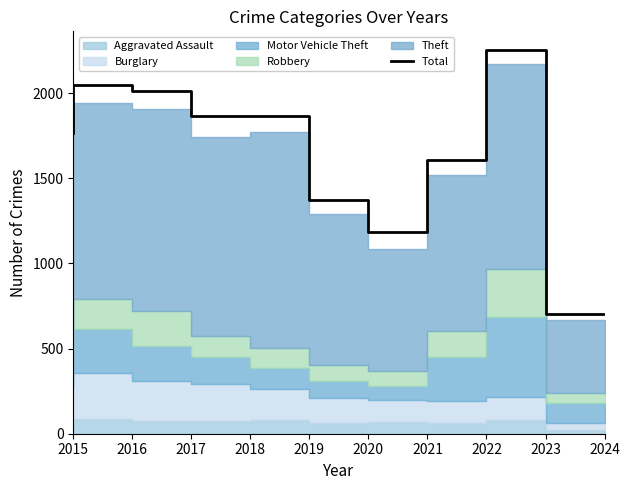

How many data points does each series have?

10